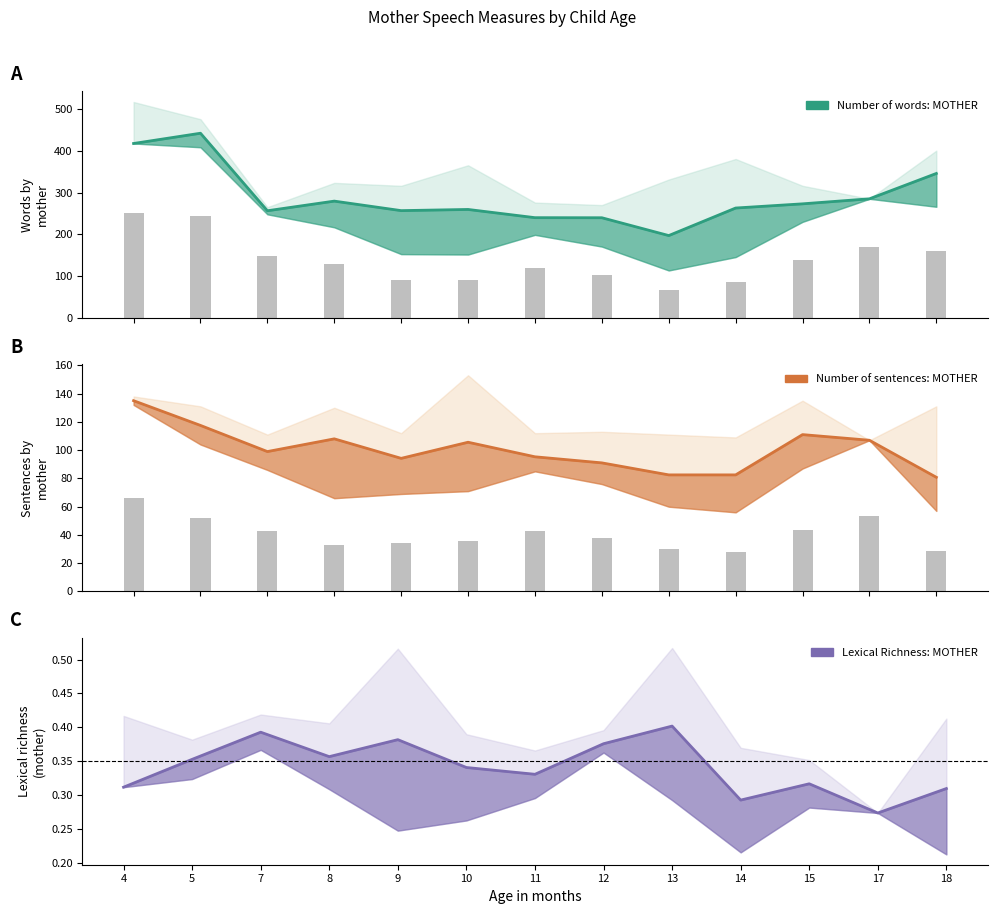

What is the smallest value displayed?

0.3